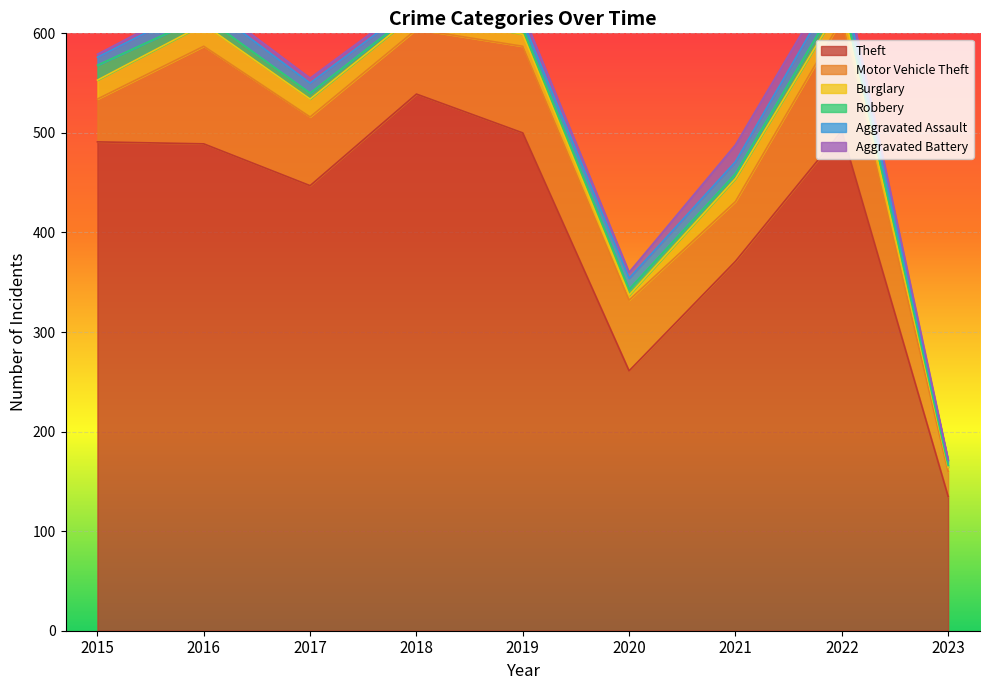

True or false: Aggravated Battery has a value of 1 at 2023.

True